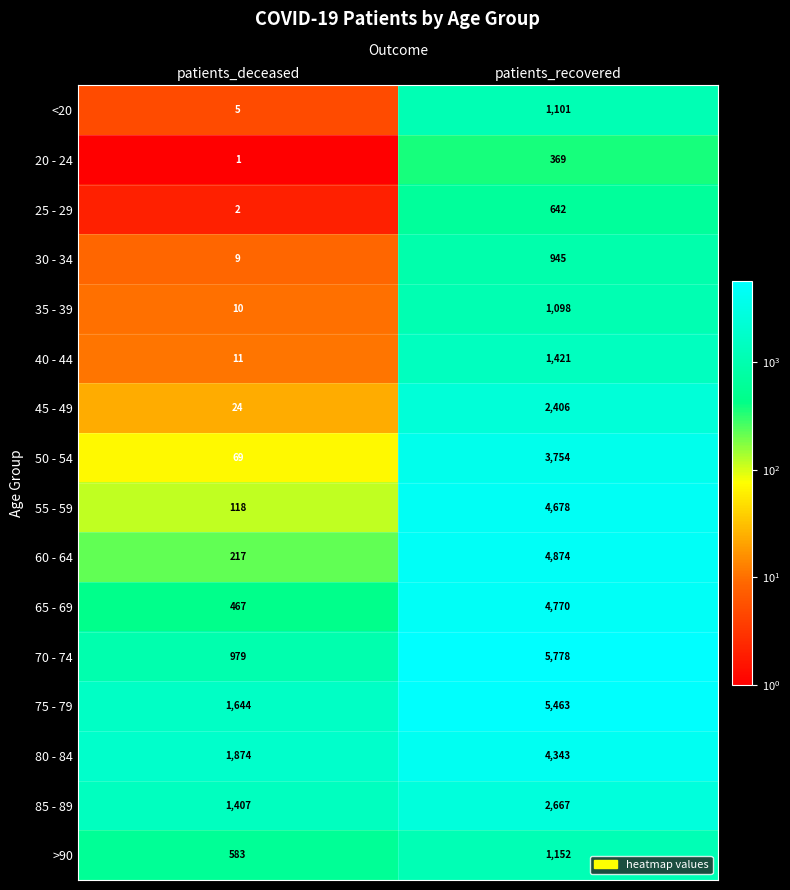

What is the total value across all series at patients_deceased?

7420